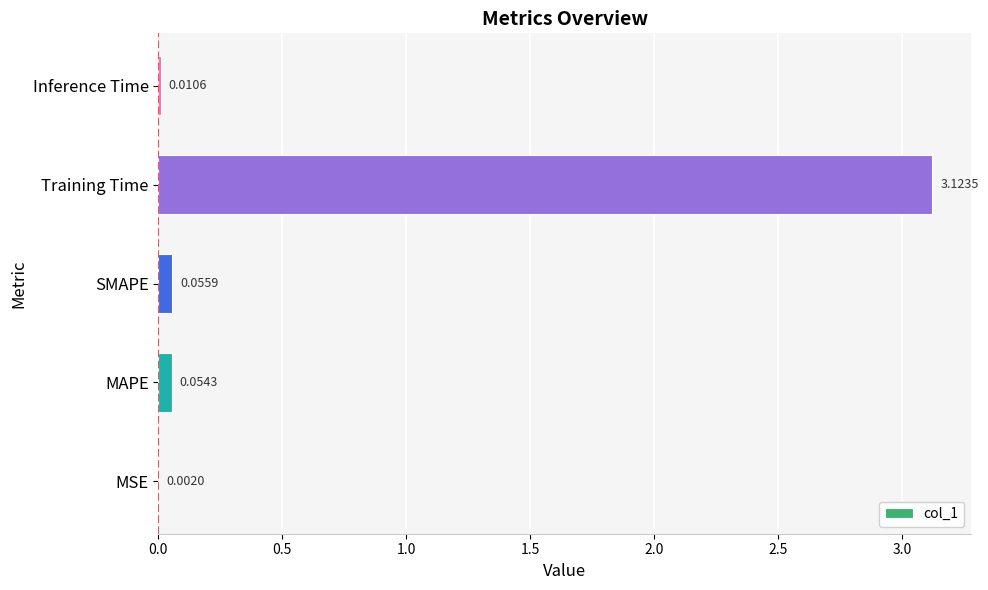

Where is the data nearest to the value 1?

SMAPE